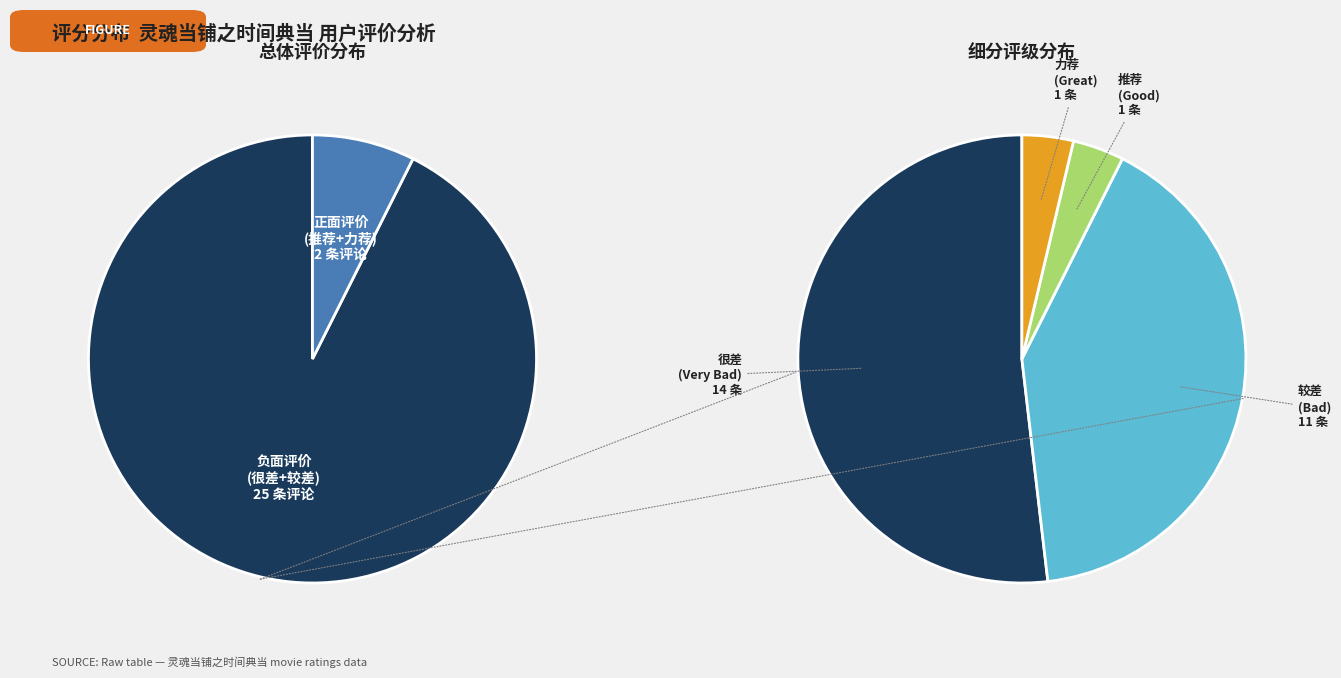

What is the majority slice?

很差